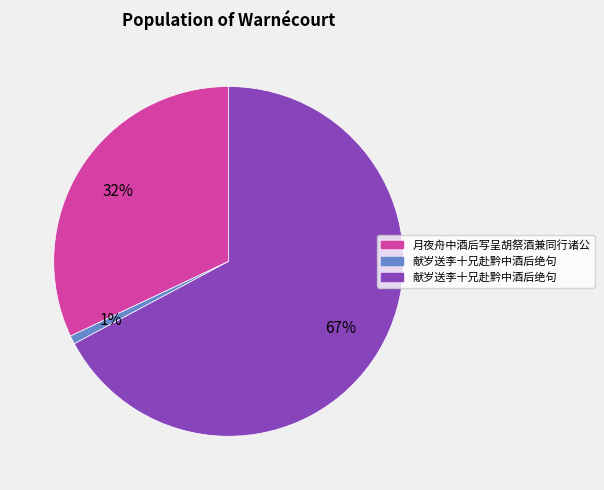

Is there any slice that represents more than half of the pie?

Yes